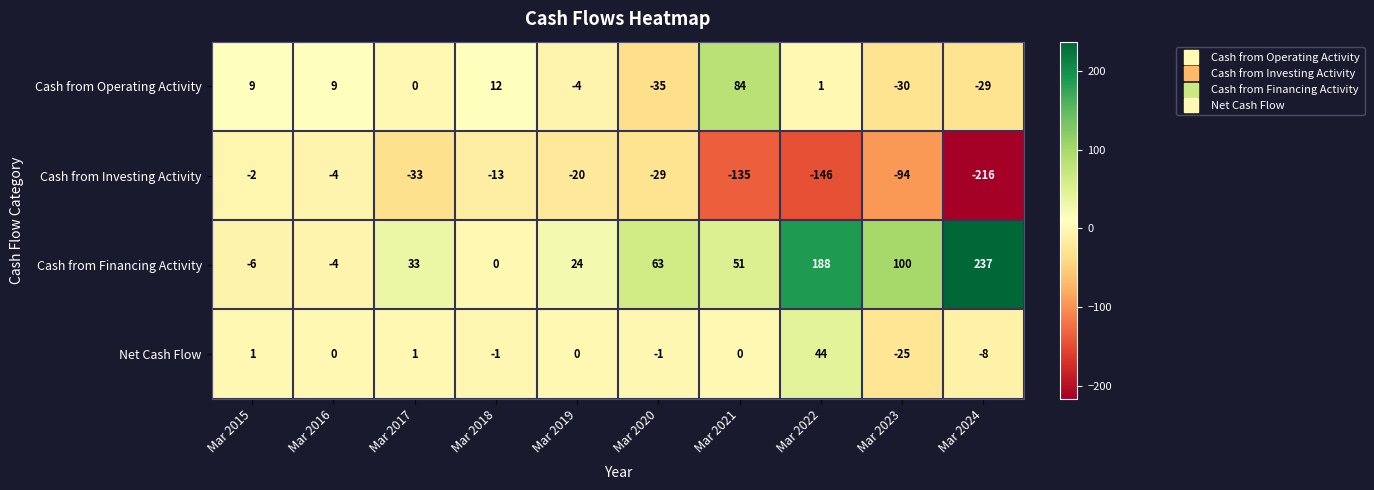

What is the difference between the second highest and second lowest values in the Cash from Operating Activity series?

42